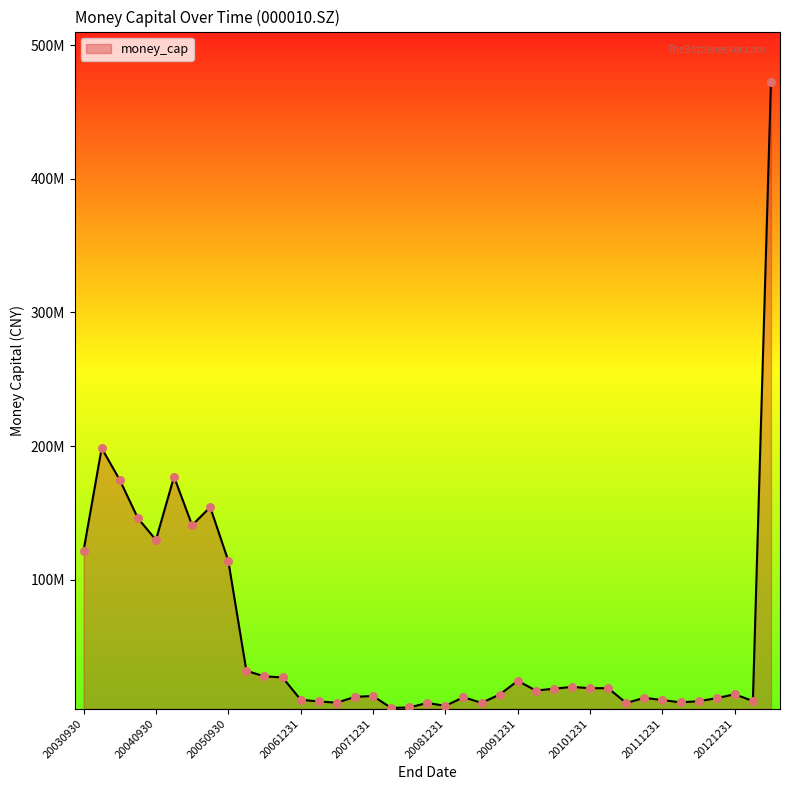

Does the chart have visible grid lines?

No